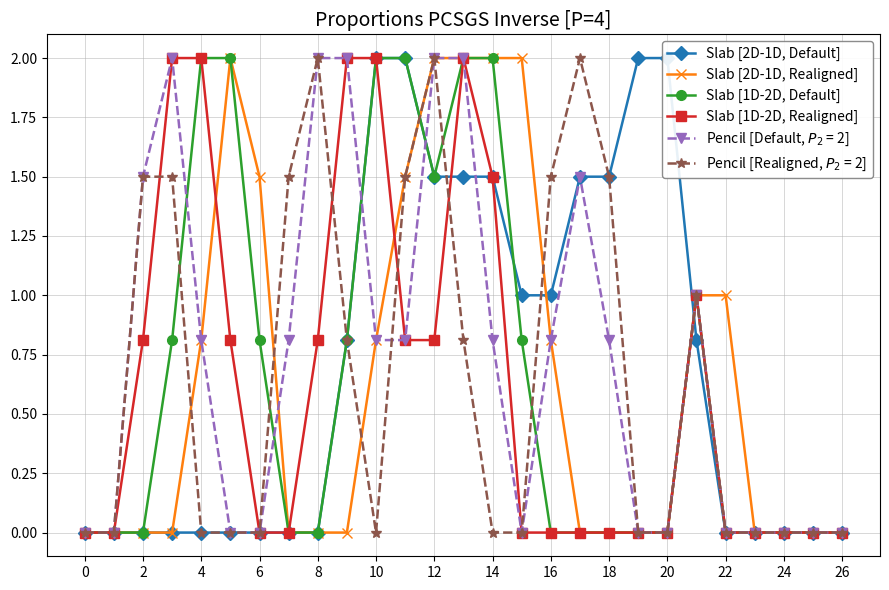

What is the highest value of the Slab [1D-2D, Default] series?

2.0